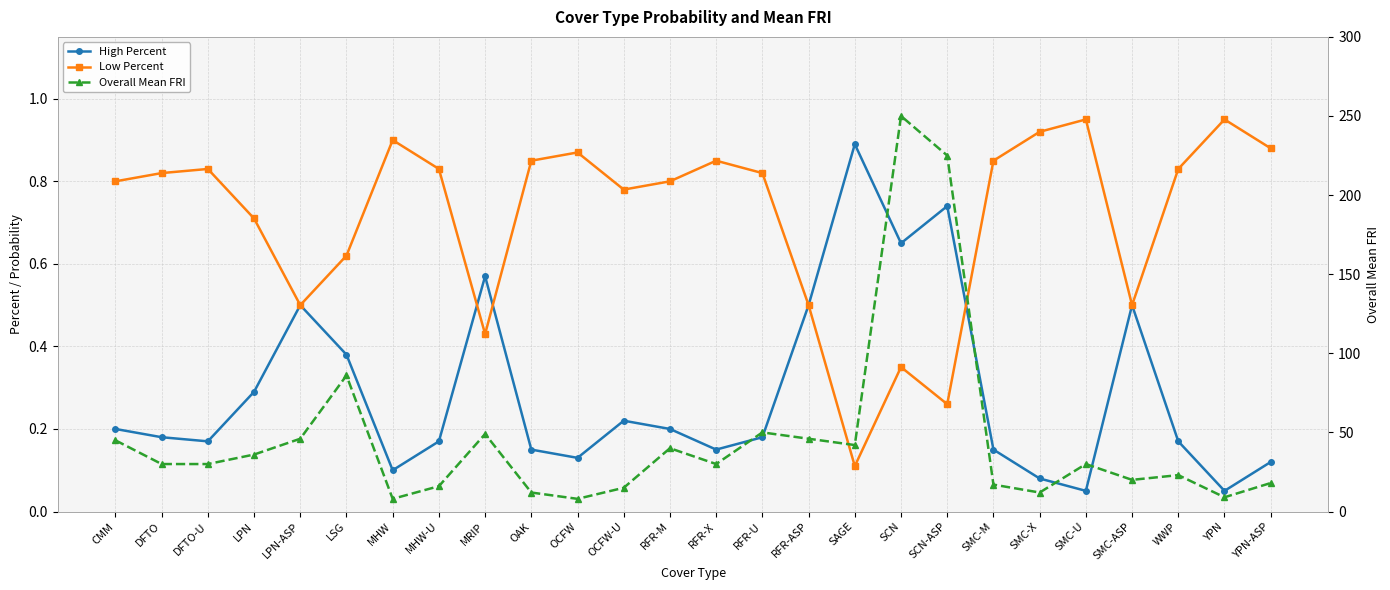

Reading left to right, list all the values displayed in this chart.

High Percent: 0.2	0.2	0.2	0.3	0.5	0.4	0.1	0.2	0.6	0.1	0.1	0.2	0.2	0.1	0.2	0.5	0.9	0.7	0.7	0.1	0.1	0.1	0.5	0.2	0.1	0.1
Low Percent: 0.8	0.8	0.8	0.7	0.5	0.6	0.9	0.8	0.4	0.8	0.9	0.8	0.8	0.8	0.8	0.5	0.1	0.3	0.3	0.8	0.9	0.9	0.5	0.8	0.9	0.9
Overall Mean FRI: 45.0	30.0	30.0	36.0	46.0	86.0	8.0	16.0	49.0	12.0	8.0	15.0	40.0	30.0	50.0	46.0	42.0	250.0	225.0	17.0	12.0	30.0	20.0	23.0	9.0	18.0